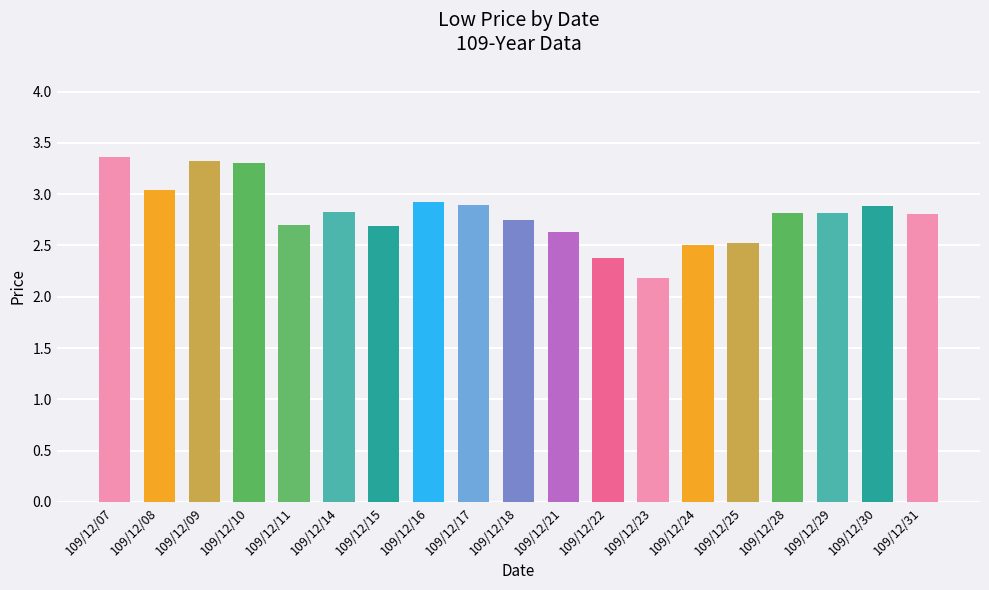

What value does the data have at 109/12/24?

2.5